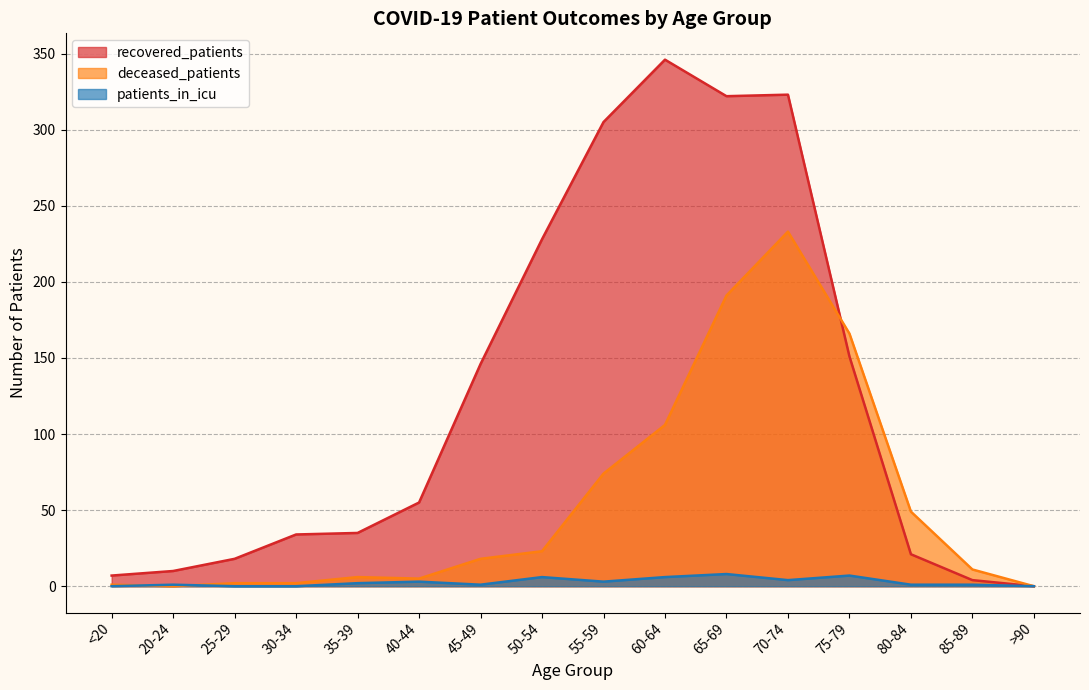

Rank the categories by deceased_patients value from lowest to highest.

20-24, >90, <20, 25-29, 30-34, 40-44, 35-39, 85-89, 45-49, 50-54, 80-84, 55-59, 60-64, 75-79, 65-69, 70-74